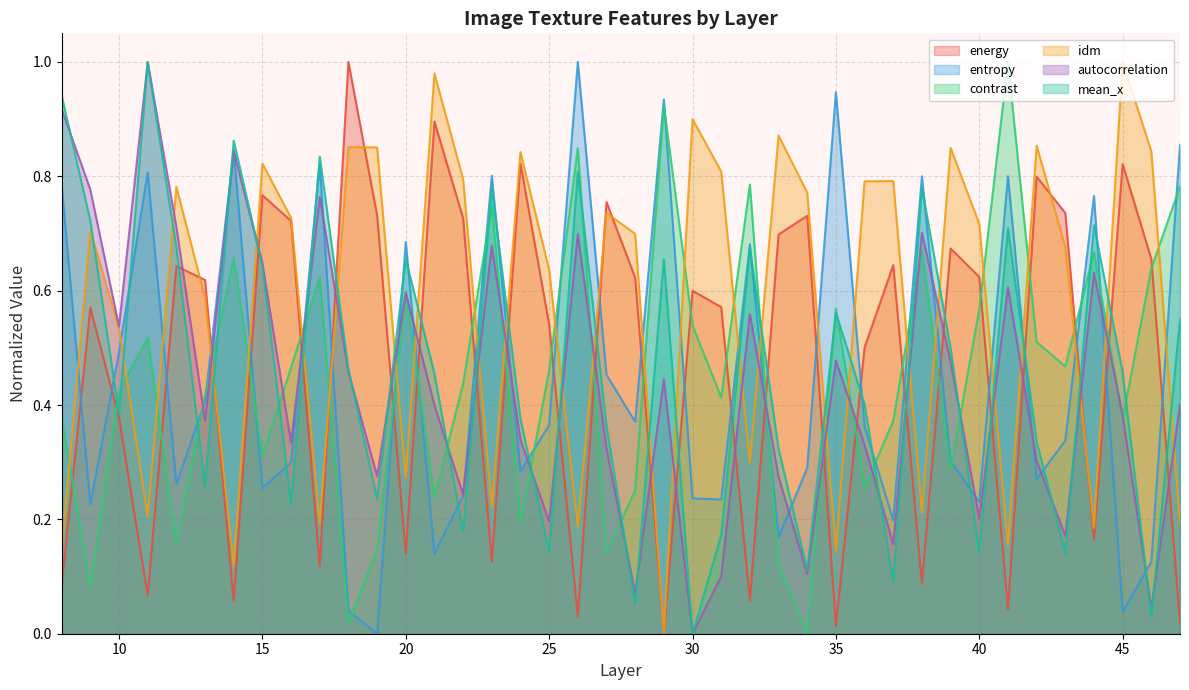

What are all the series names shown in the legend?

energy, entropy, contrast, idm, autocorrelation, mean_x